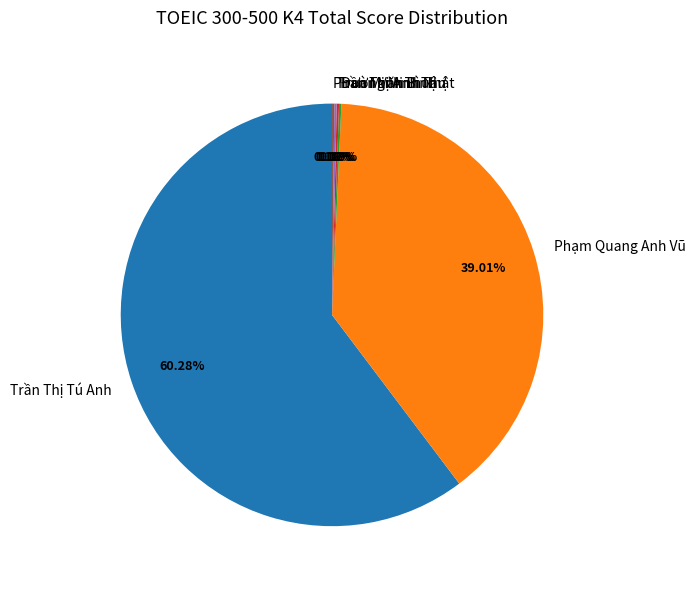

Which category accounts for the majority?

Trần Thị Tú Anh